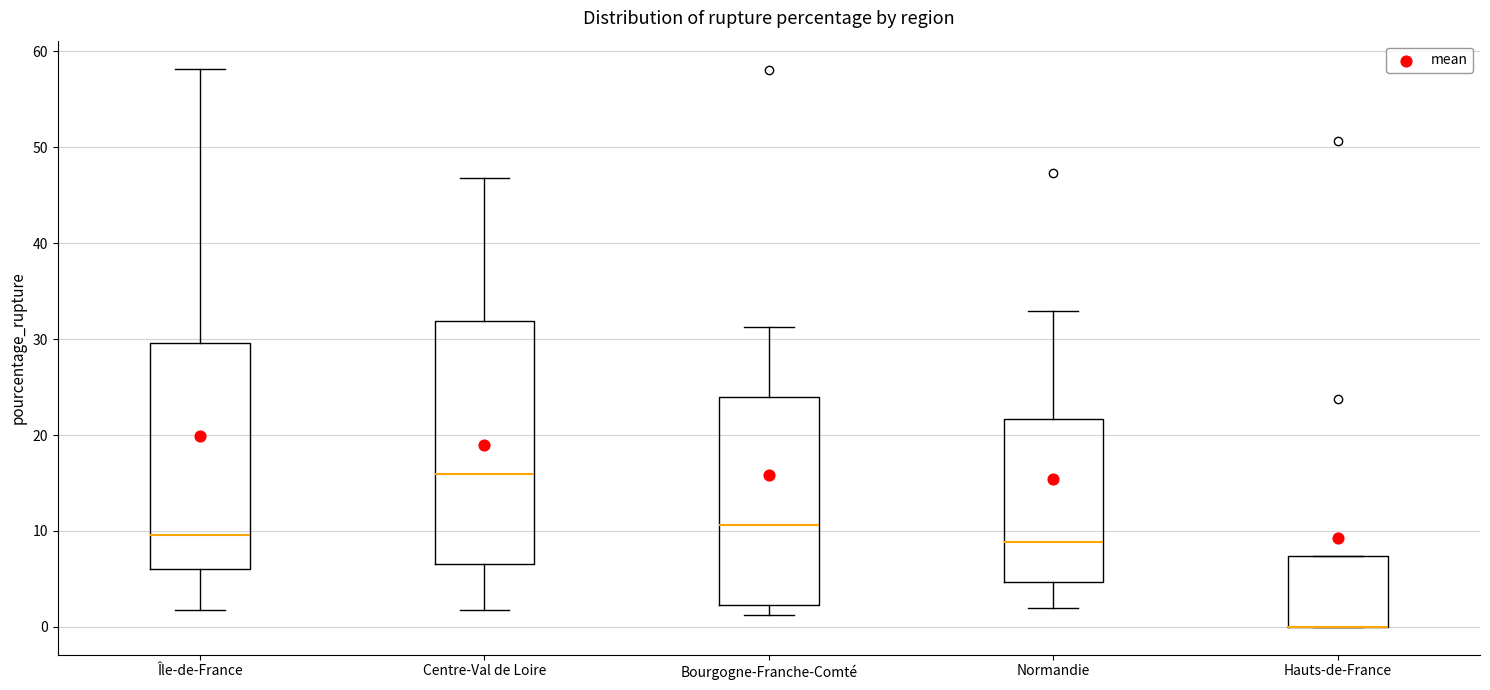

Which box is the tallest, from its lower edge to its upper edge?

Centre-Val de Loire